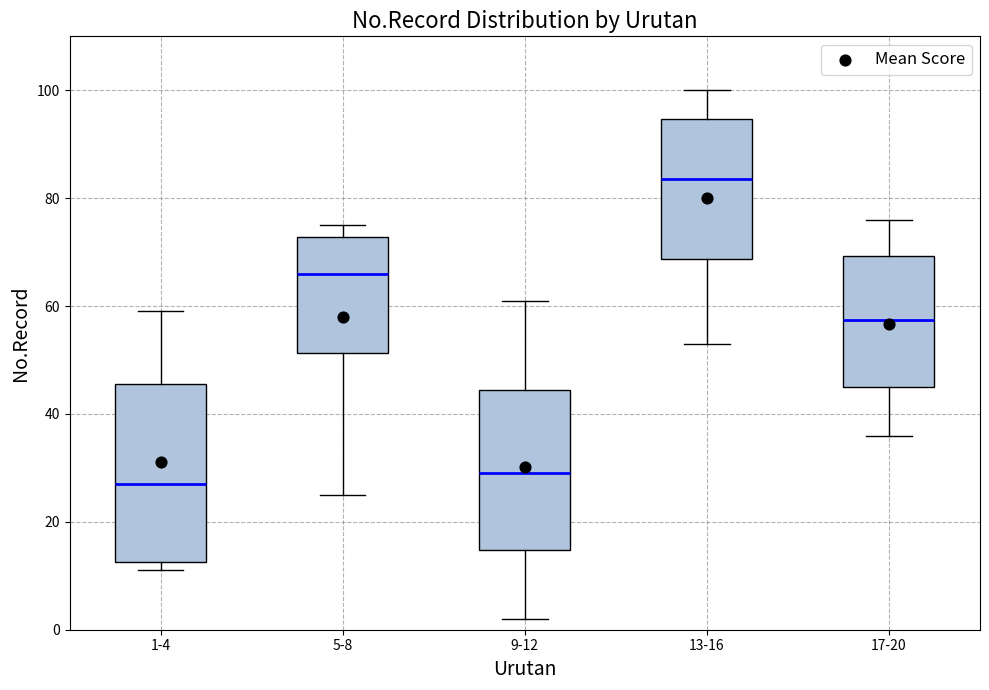

Reading left to right, transcribe this box plot: for each box, give where its median line is, the range the box spans, and where its two whiskers end, as read against the y-axis. The values are not printed on the chart, so give them approximately, as read against the axis.

1-4: median 28, box 12 to 46, whiskers 12 (just below the box's lower edge) to 60
5-8: median 66, box 52 to 72, whiskers 26 to 76
9-12: median 30, box 14 to 44, whiskers 2 to 62
13-16: median 84, box 68 to 94, whiskers 54 to 100
17-20: median 58, box 46 to 70, whiskers 36 to 76